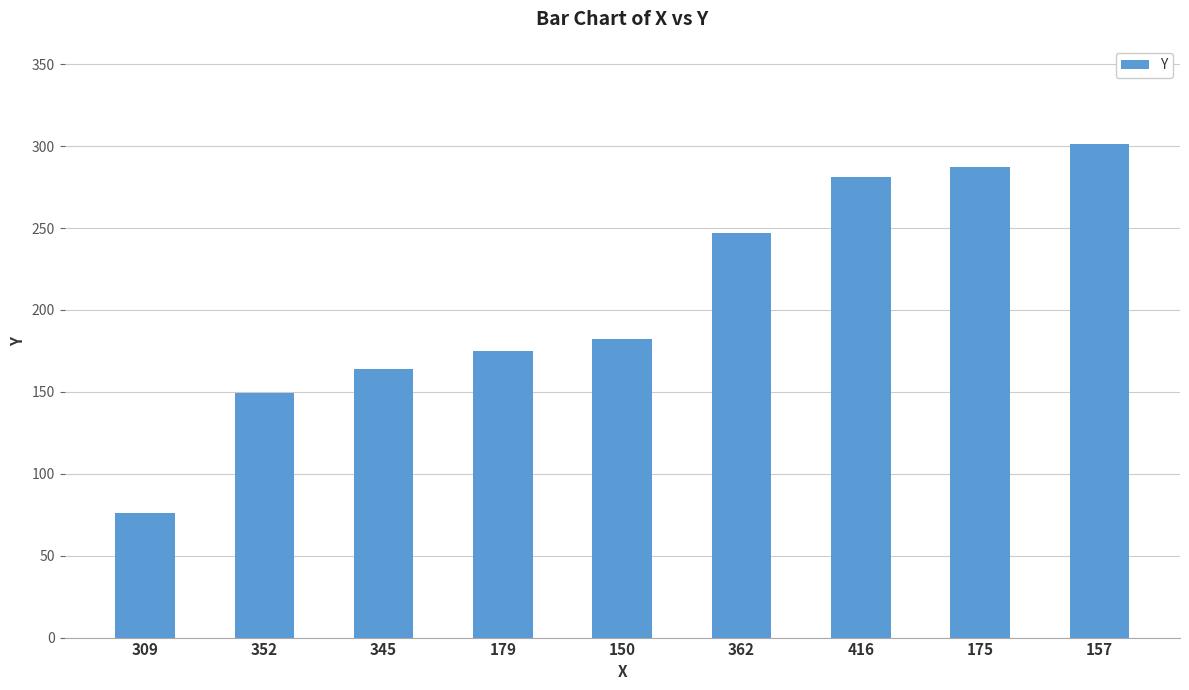

Is it true that the value at 179 is 175?

True